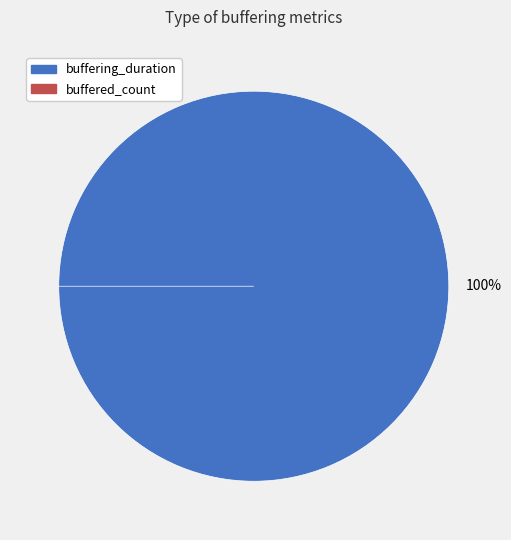

To the nearest percent, what portion does buffering_duration represent?

100%